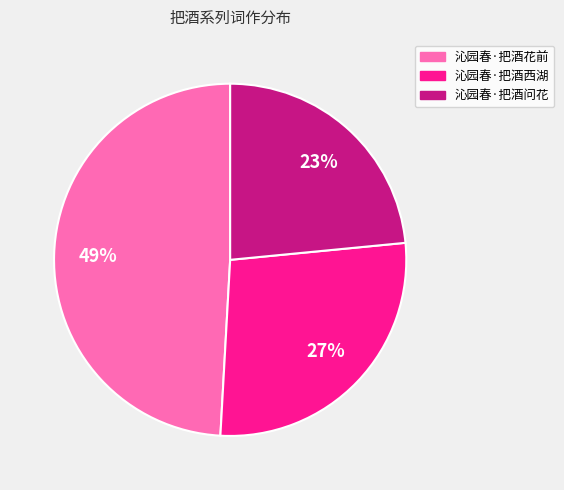

To the nearest percent, what is the average slice percentage?

33%